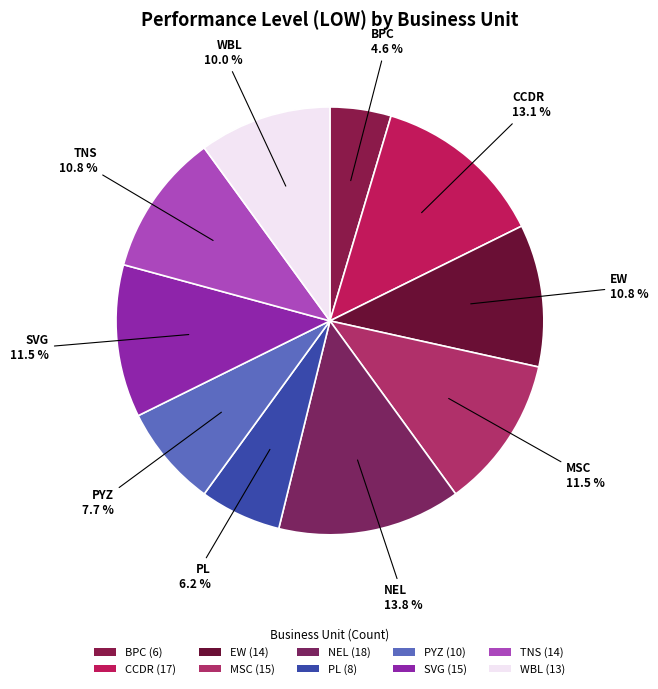

To the nearest percent, what is the average slice percentage?

10%